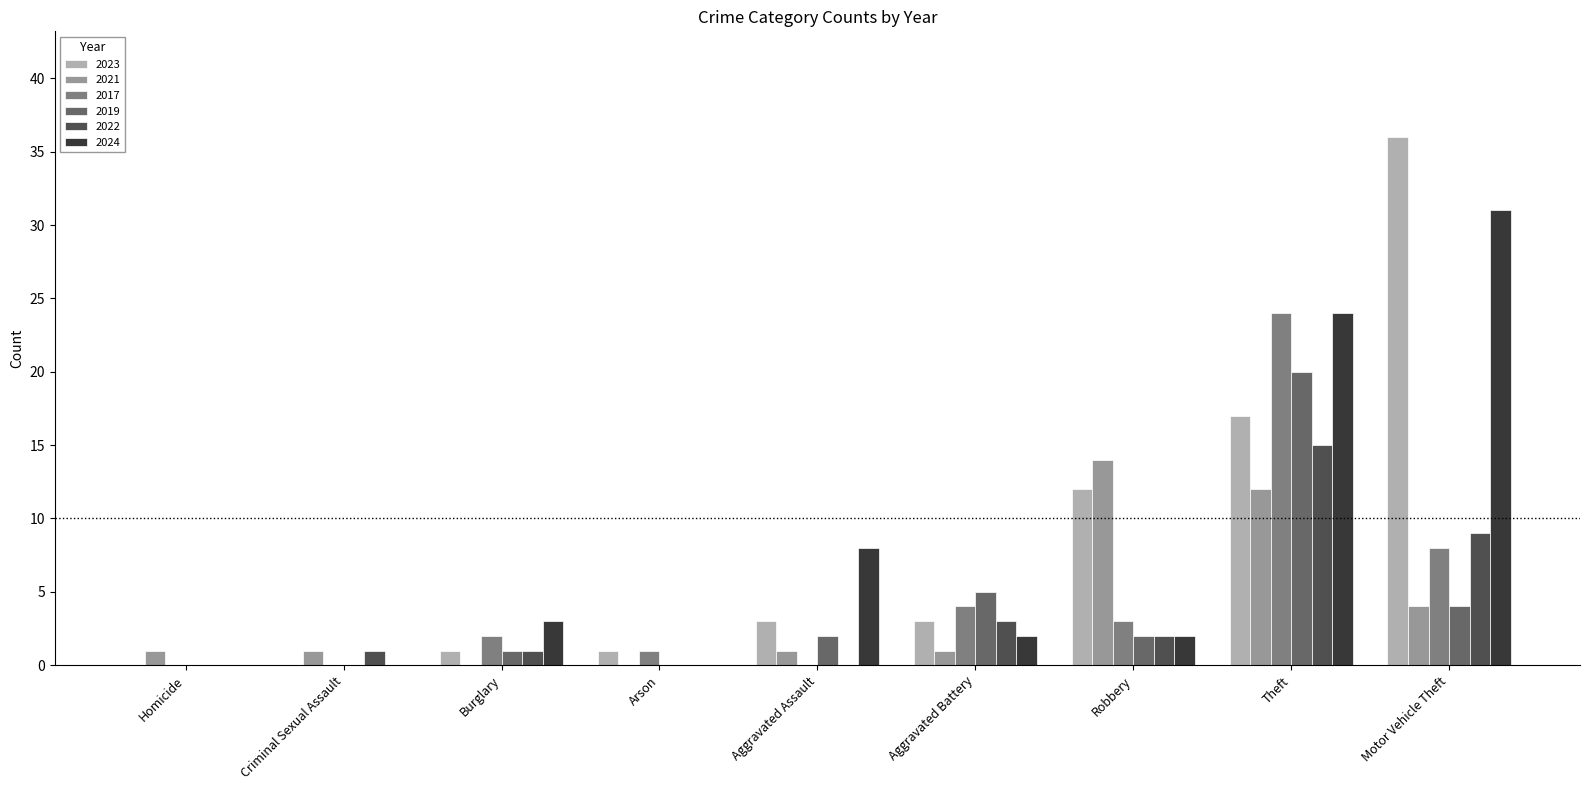

Where is 2022 nearest to the value 7?

Motor Vehicle Theft